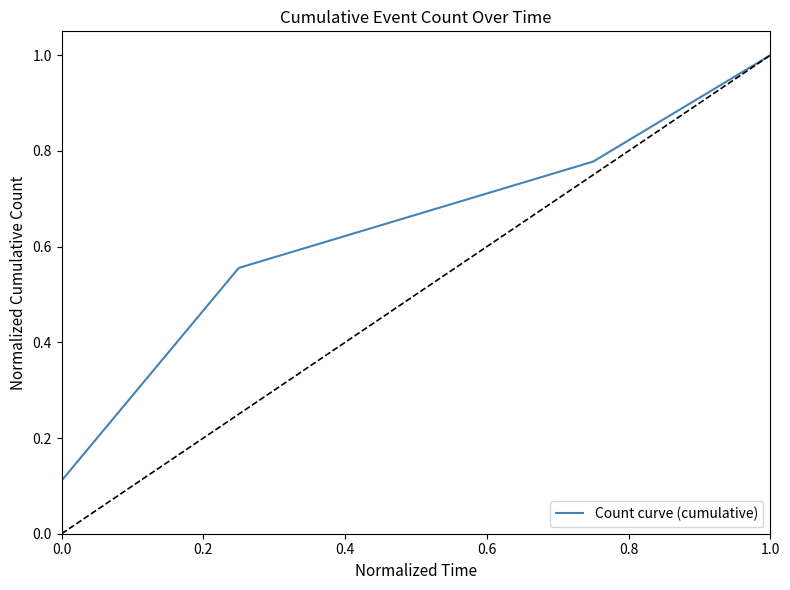

What is the difference between the maximum and minimum values?

0.9